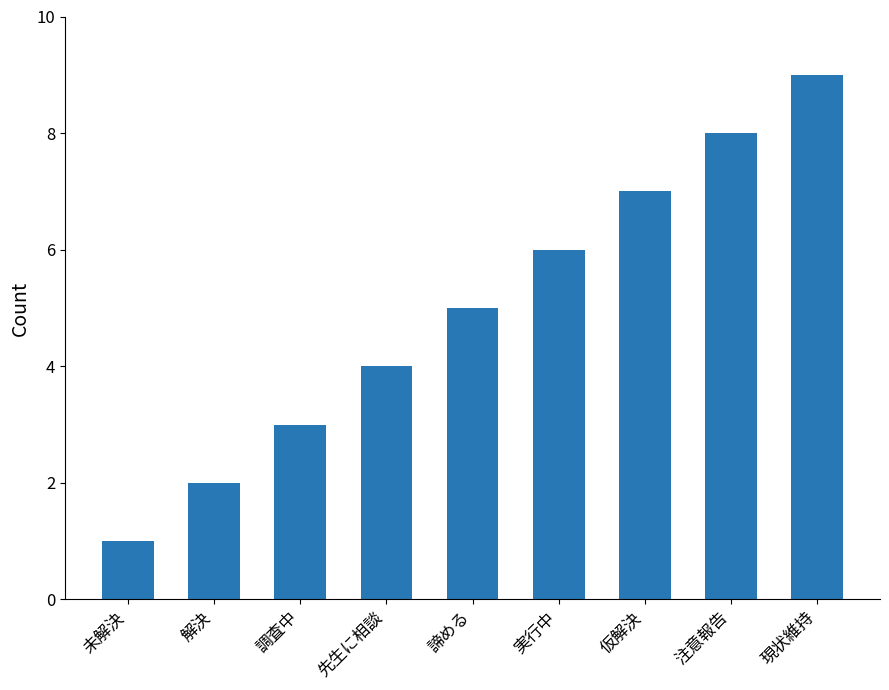

How many bars are there in total?

9